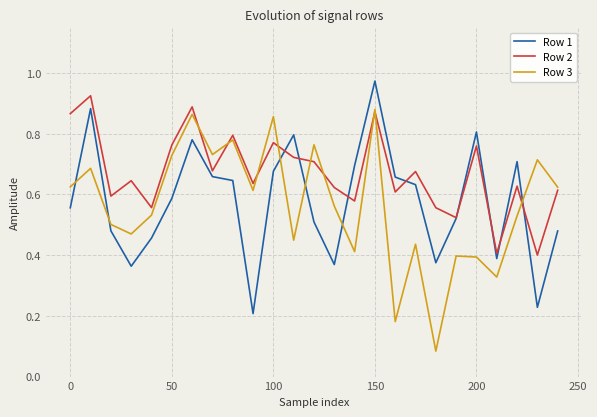

True or false: Row 1 and Row 3 cross at least once.

True